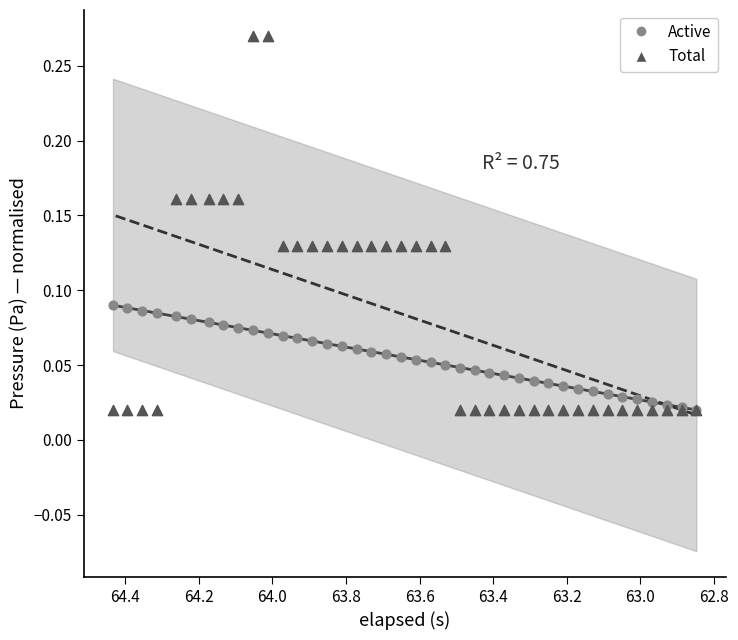

What are all the series names shown in the legend?

Active, Total